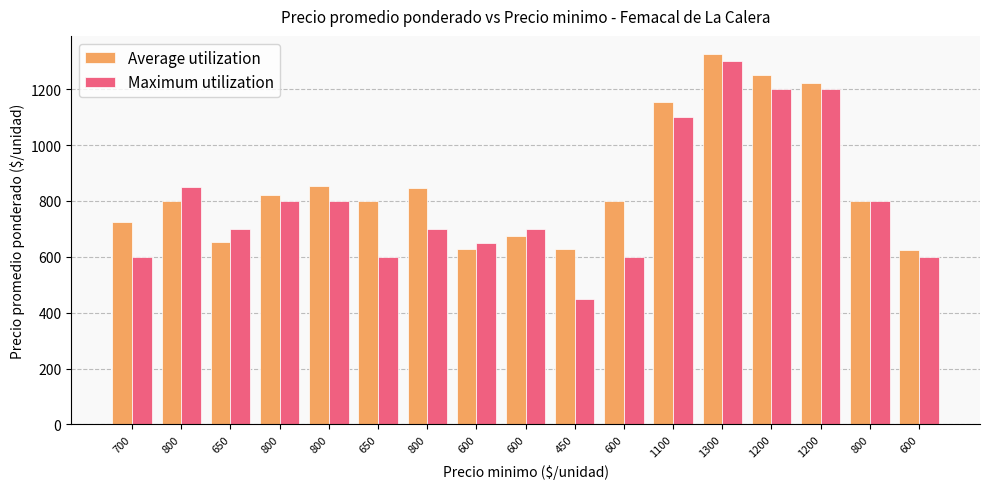

How many data points does each series have?

17